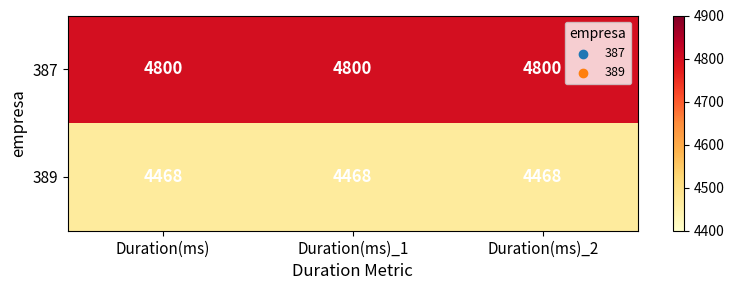

What is the total value across all series at Duration(ms)_2?

9268